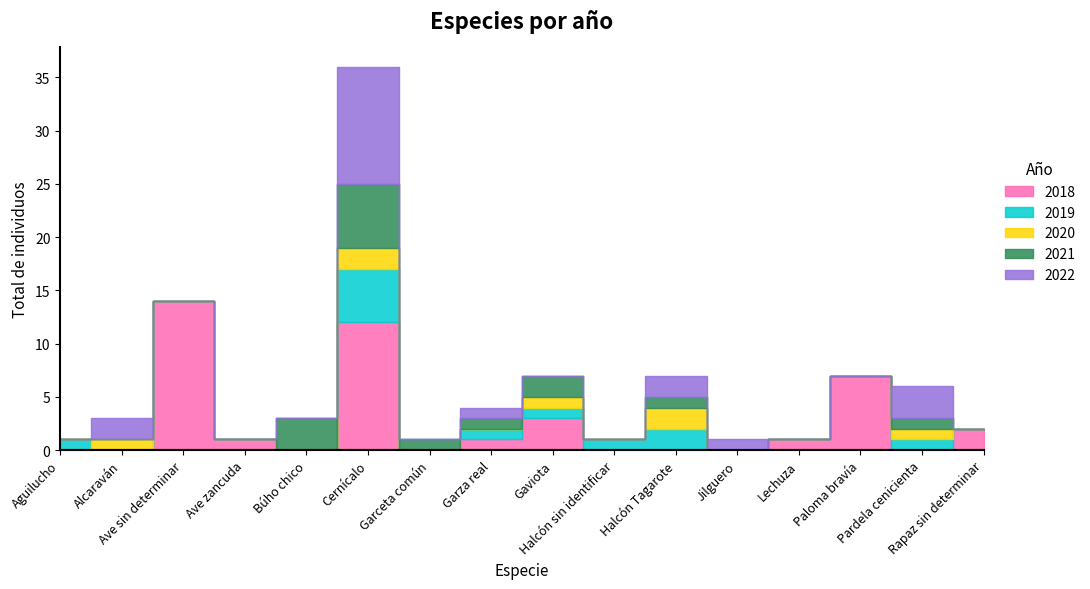

At Paloma bravía, list the series in order from largest to smallest.

2018, 2019, 2020, 2021, 2022